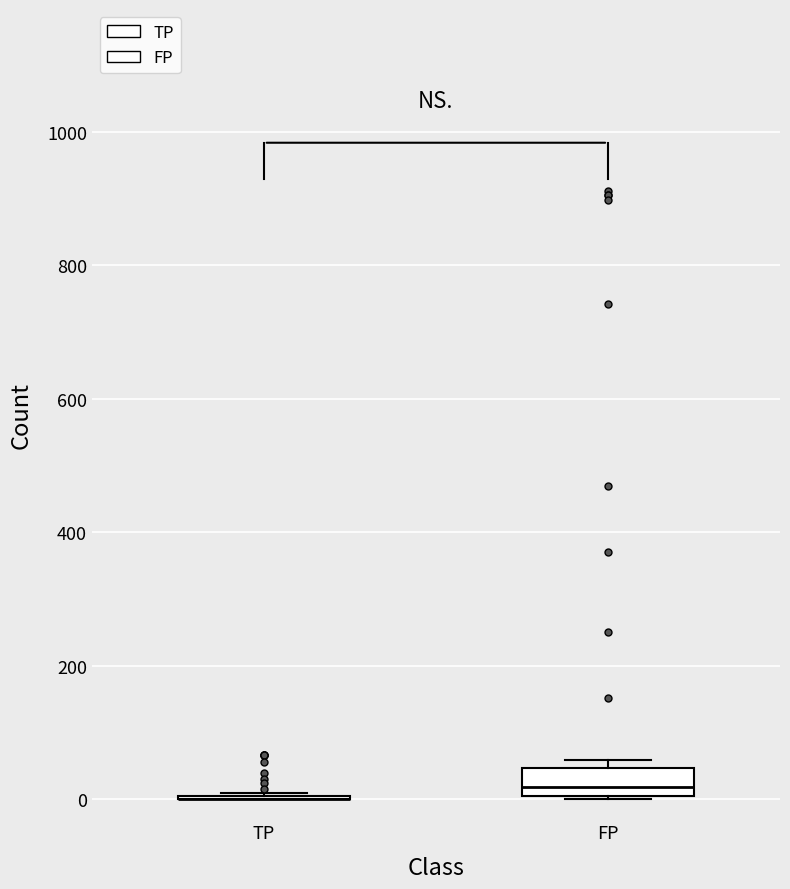

Reading left to right, read every box against the y-axis: the position of its median line, the range the box covers, and the ends of its whiskers. The values are not printed on the chart, so give them approximately, as read against the axis.

TP: box collapsed to a line at 0, whiskers 0 to 0
FP: median 20, box 0 to 40, whiskers 0 to 60